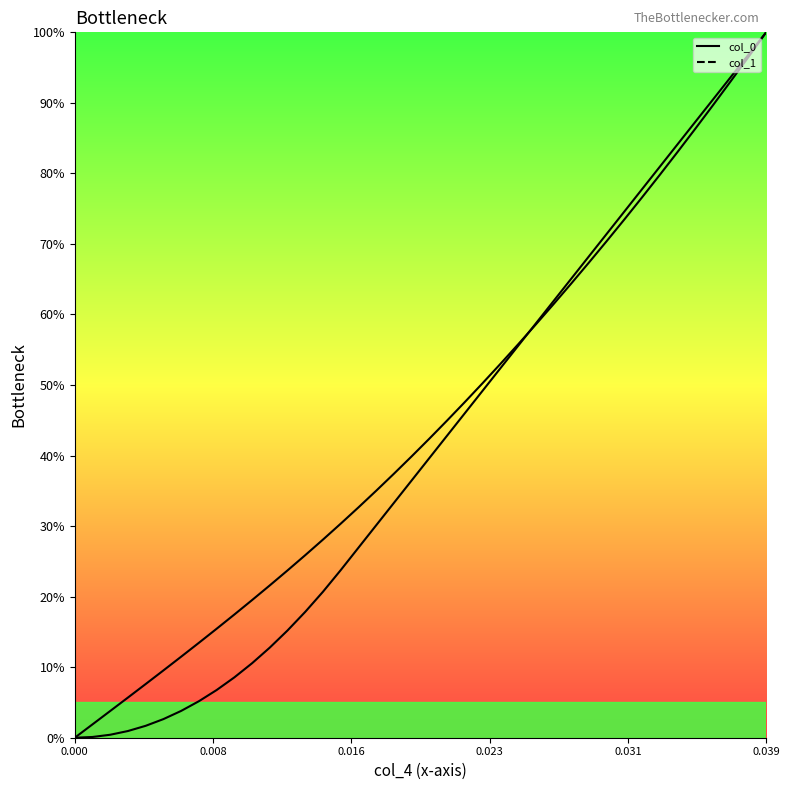

Which series has the largest range (max minus min)?

col_0 curve